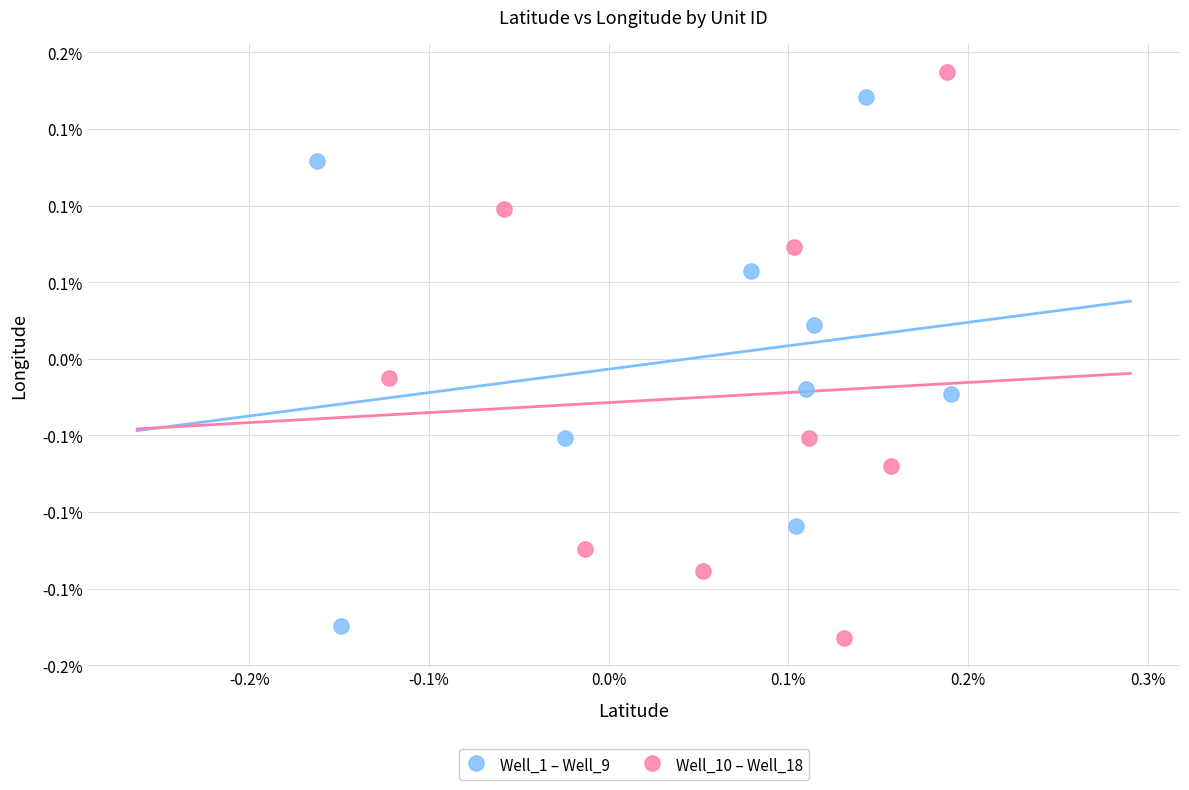

Which series contains the highest Y value?

Well_10 – Well_18